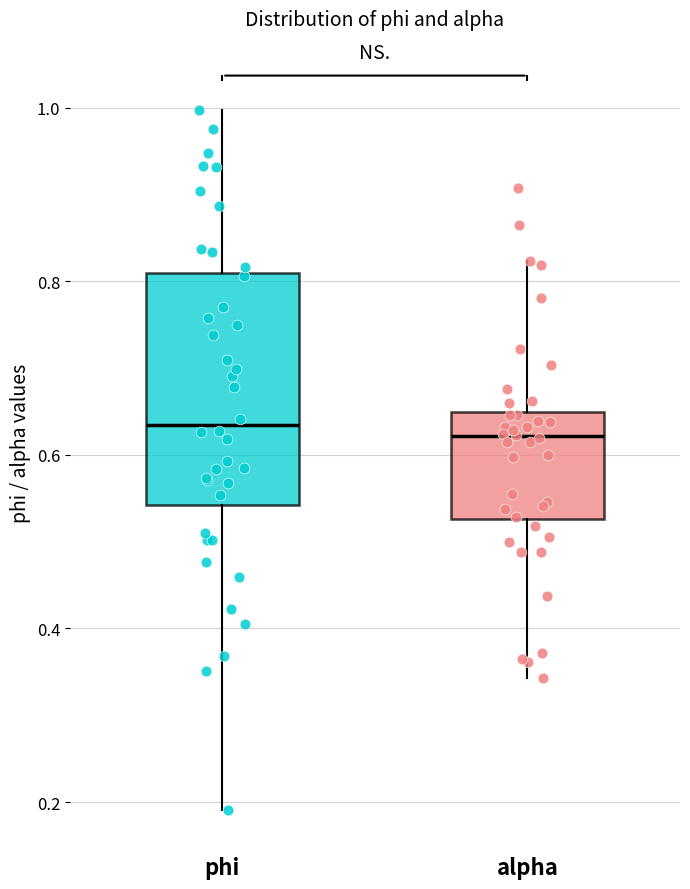

Reading left to right, transcribe this box plot: for each box, give where its median line is, the range the box spans, and where its two whiskers end, as read against the y-axis. The values are not printed on the chart, so give them approximately, as read against the axis.

phi: median 0.64, box 0.54 to 0.80, whiskers 0.20 to 1.00
alpha: median 0.62, box 0.52 to 0.64, whiskers 0.34 to 0.82